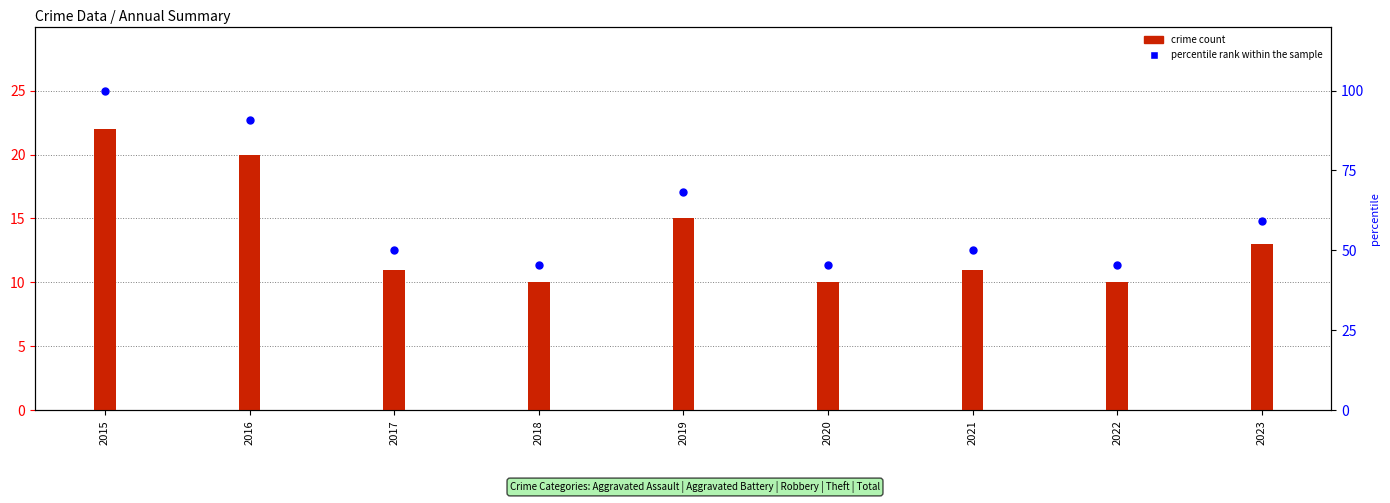

Which has a higher value, 2016 or 2020?

2016